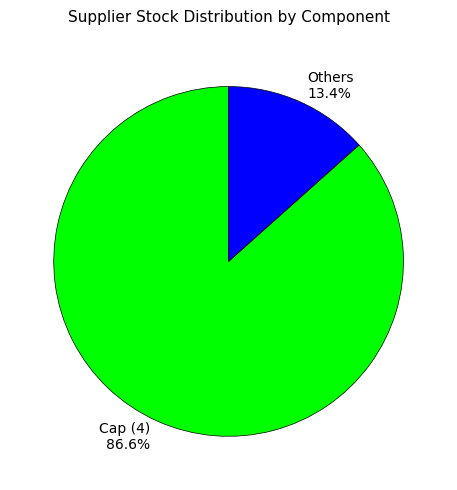

How many slices are in this pie chart?

2